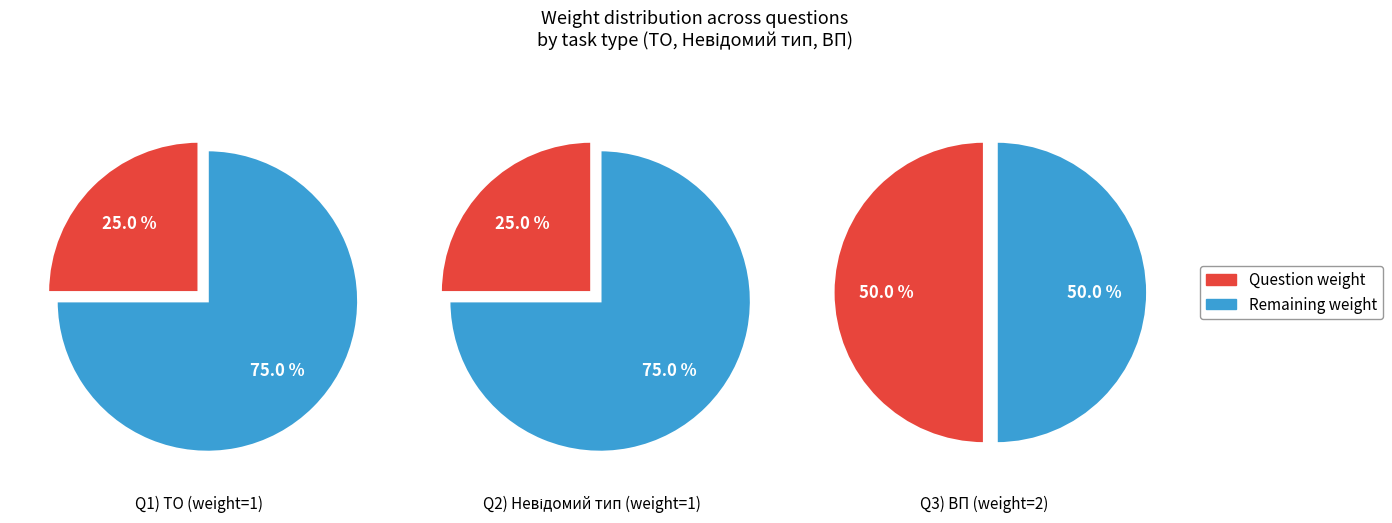

Combined, do 1 and 2 account for over 50%?

No